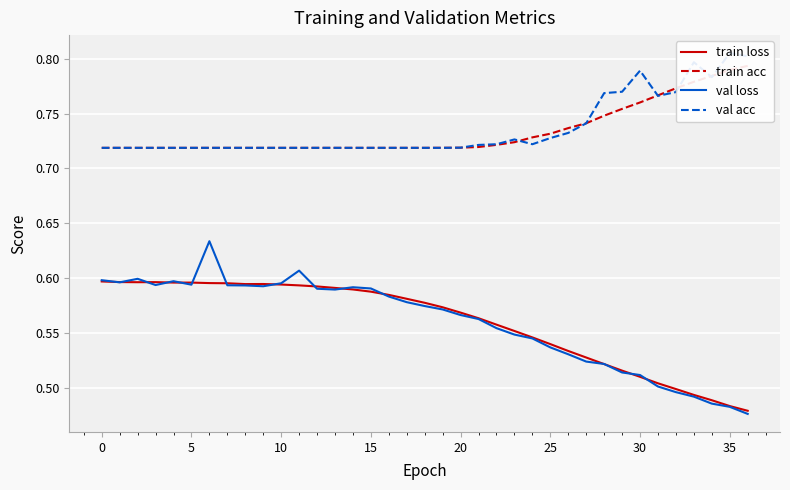

At how many categories does at least one series exceed 0?

37